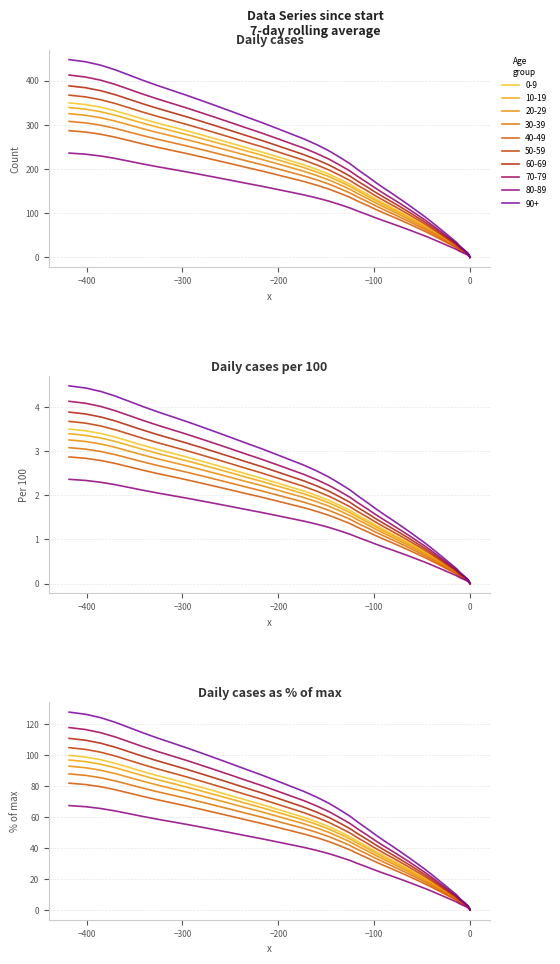

At how many categories does at least one series exceed 225?

14